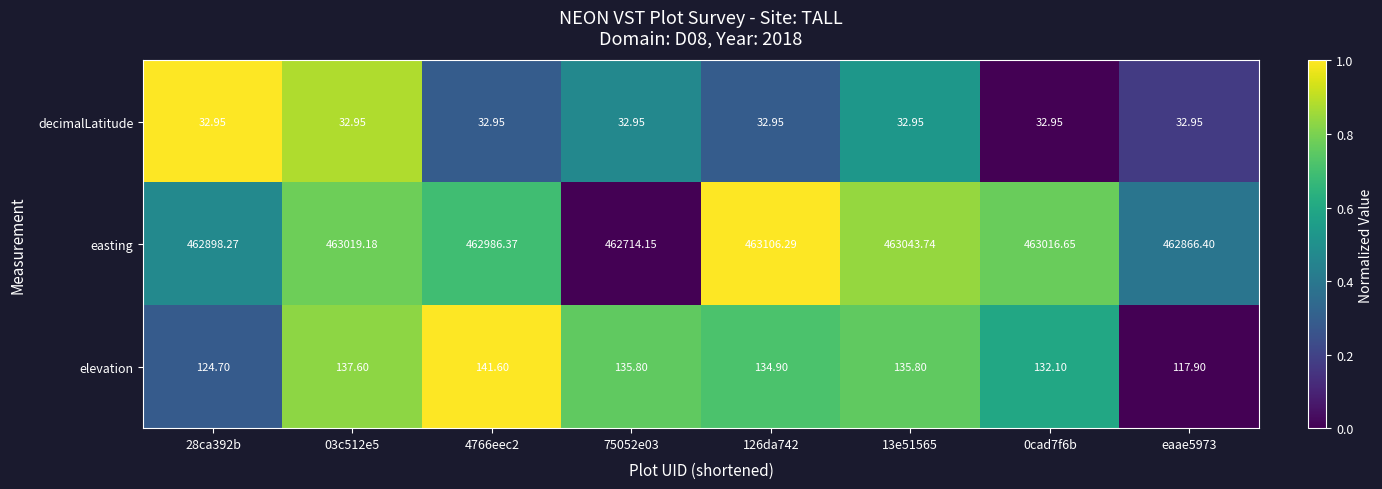

Rank the series at 03c512e5 from lowest to highest value.

decimalLatitude, elevation, easting